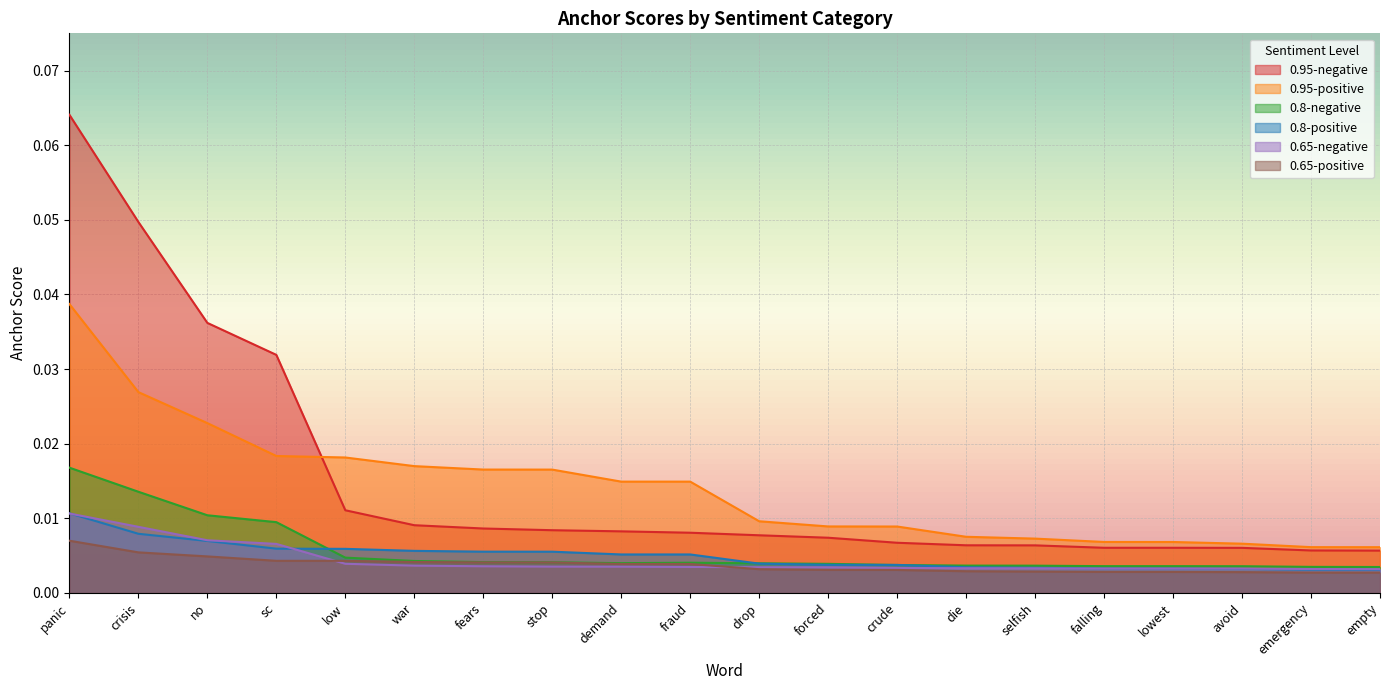

Is it true that 0.95-positive equals 0.0 at drop?

True